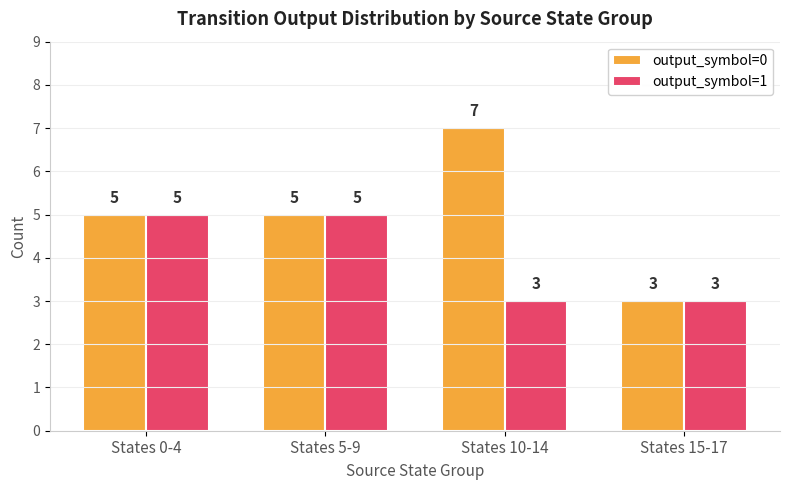

What is the difference between the maximum and minimum values in the output_symbol=0 series?

4